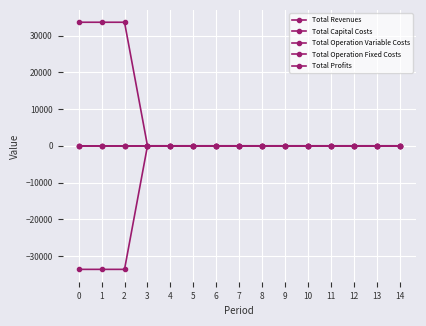

Between 11 and 12, which series saw the biggest shift?

Total Revenues